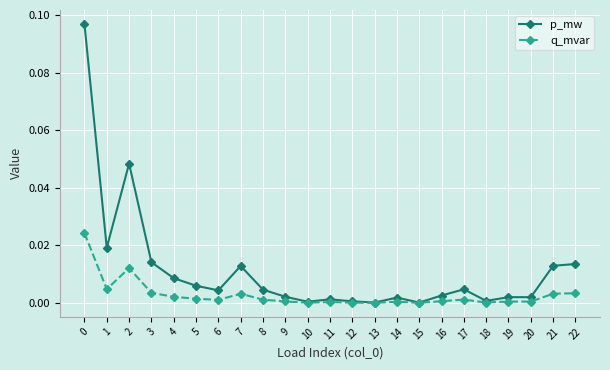

Does the chart display data point markers on the line(s)?

Yes